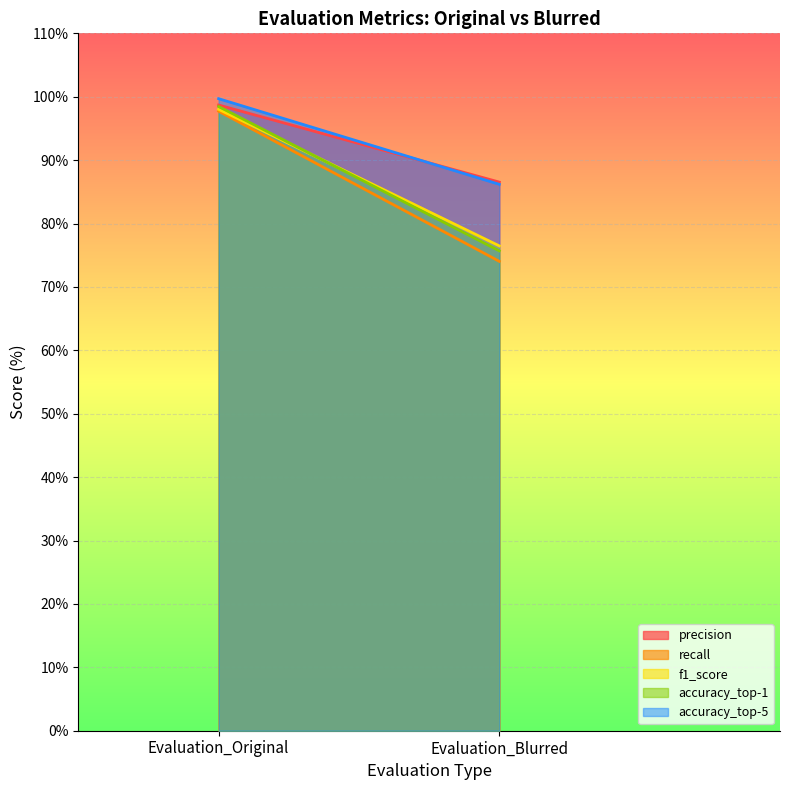

What is the sum of all f1_score values?

174.5